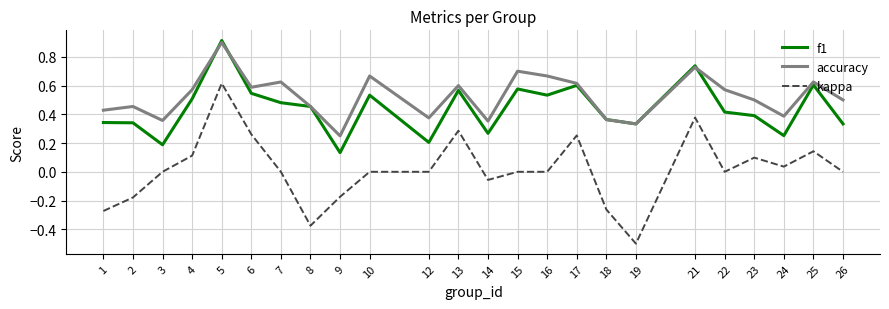

Which series has the largest total across all categories?

accuracy